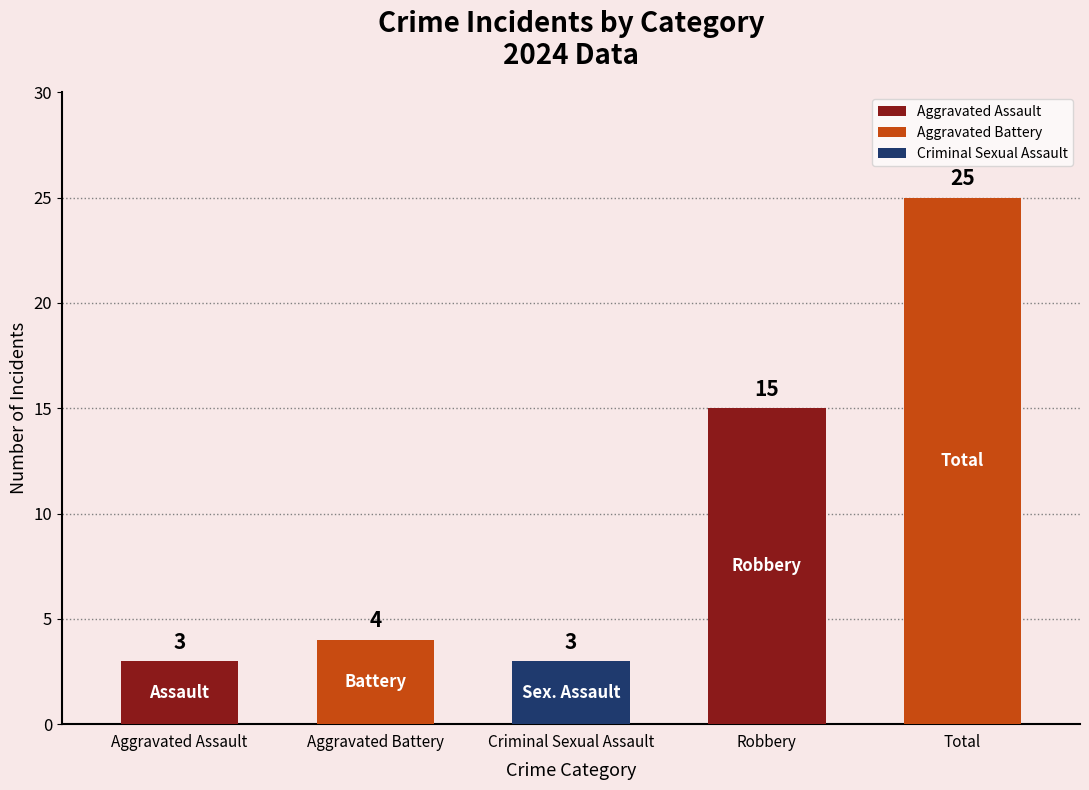

What is the difference between the maximum and minimum values?

22